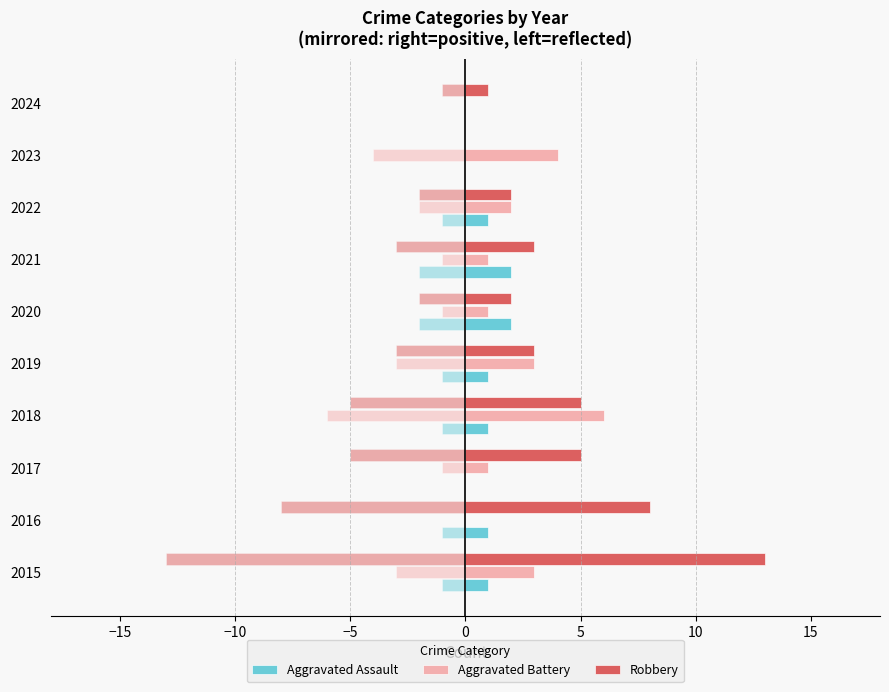

What is the value of the Aggravated Battery bar at the 9th from the left?

4